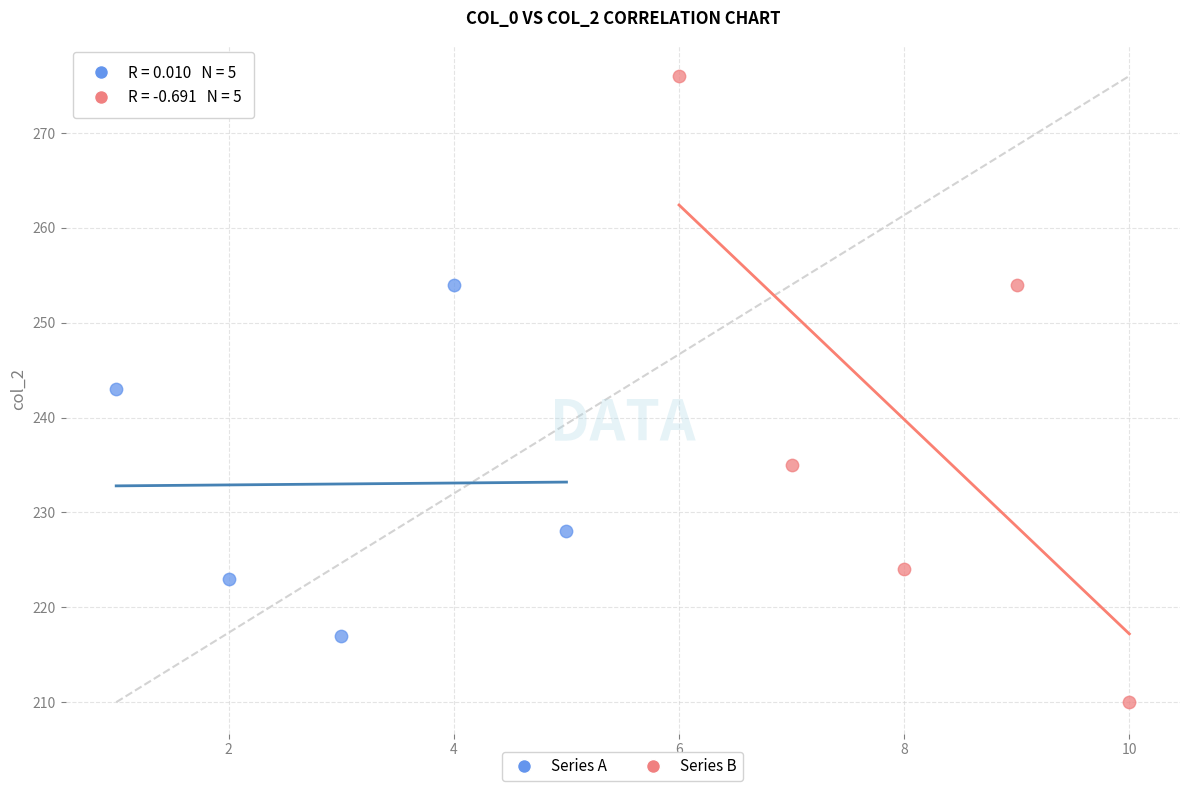

Which series contains the highest Y value?

Series B